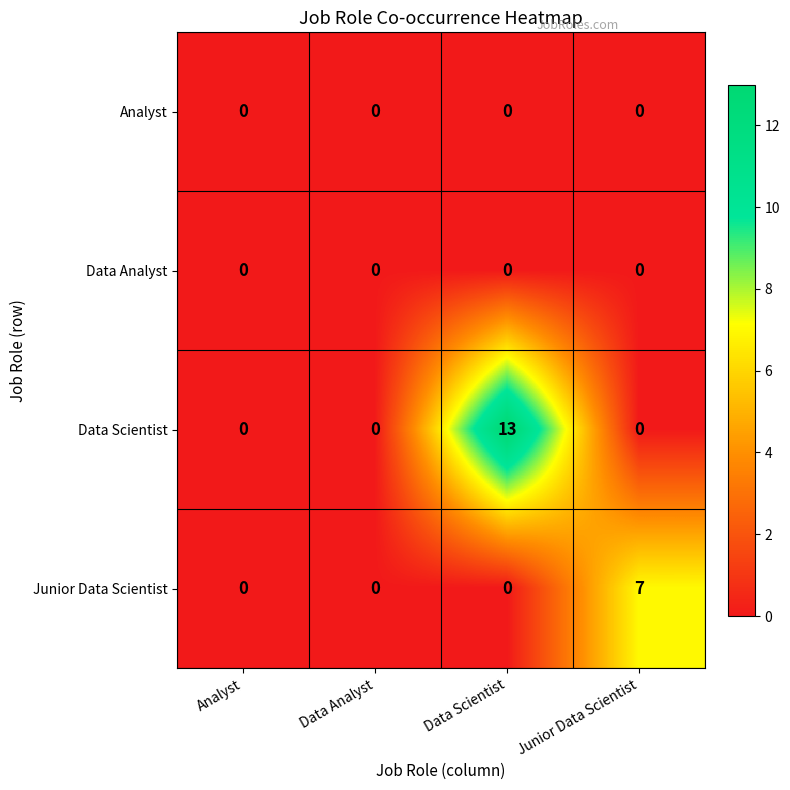

What is the difference between the maximum and minimum values in the Data Scientist series?

13